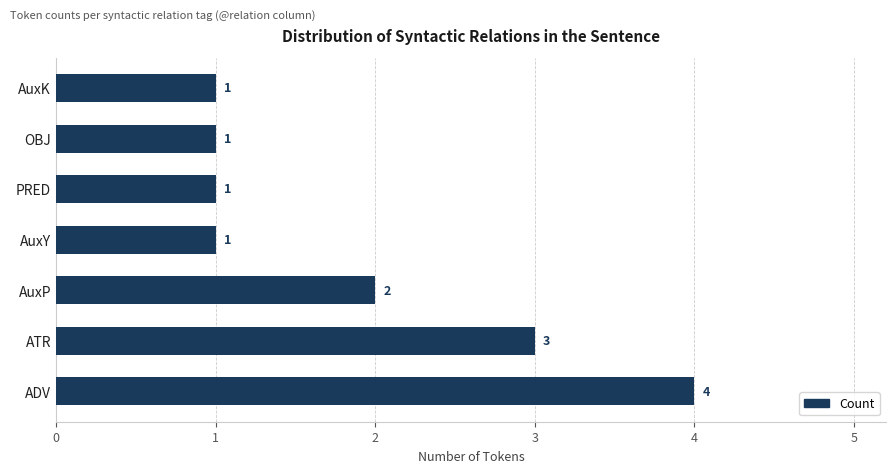

What is the sum of all values?

13